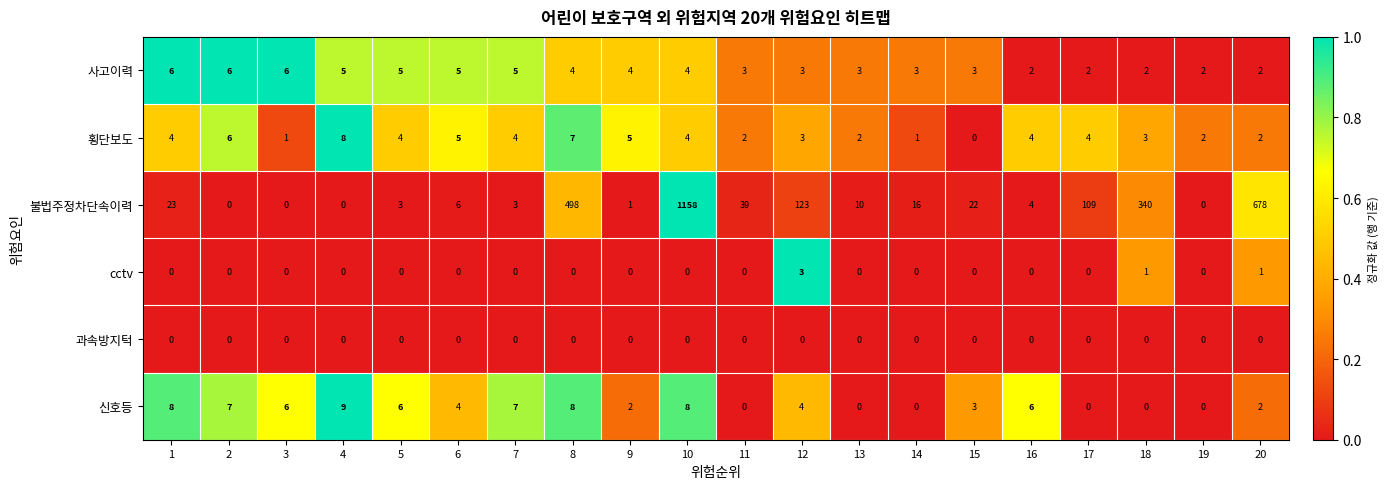

What is the difference between the second highest and second lowest values in the 횡단보도 series?

6